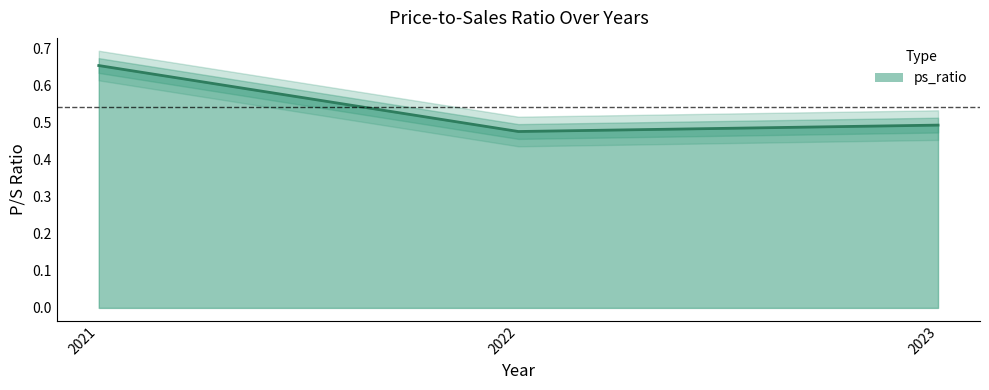

Rank the categories by value from highest to lowest.

2021, 2023, 2022